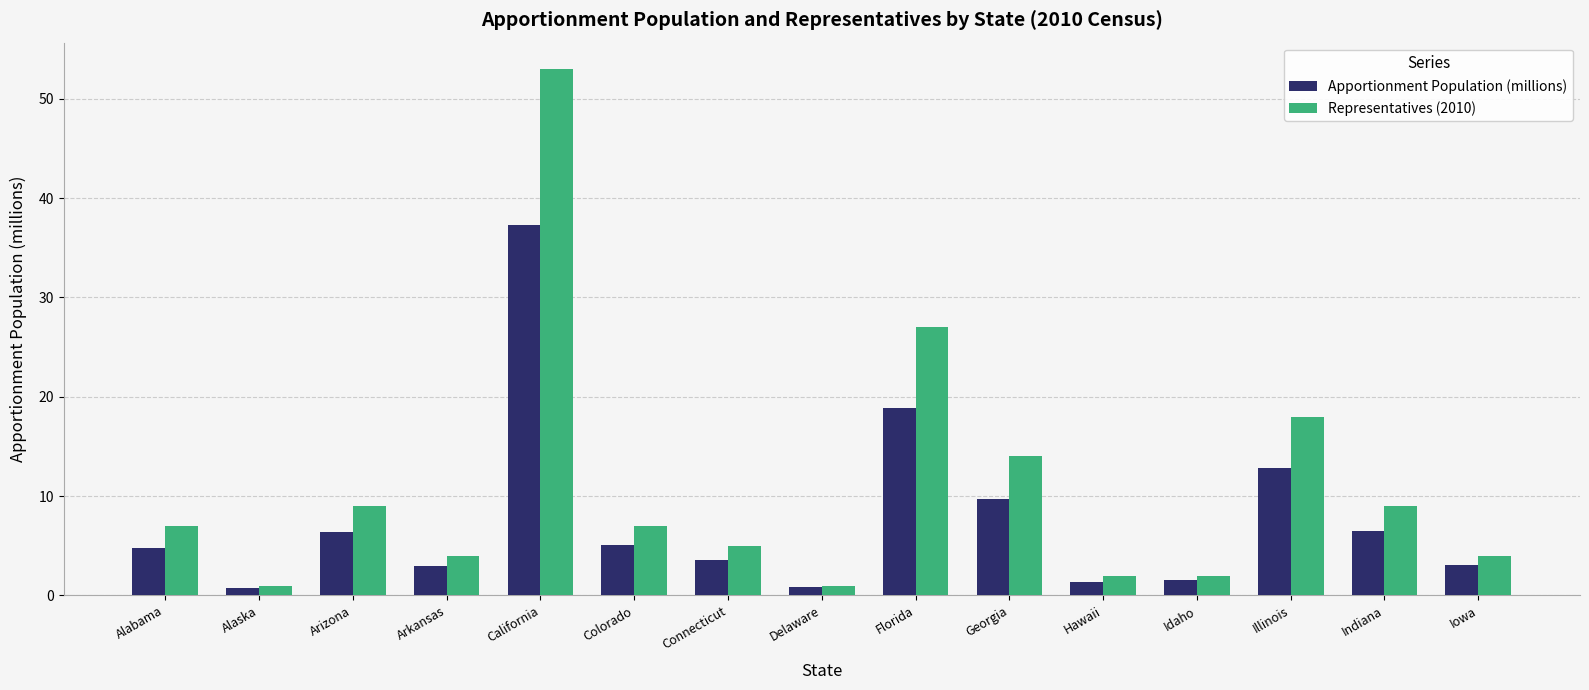

Which series has the widest spread of values?

Representatives (2010)